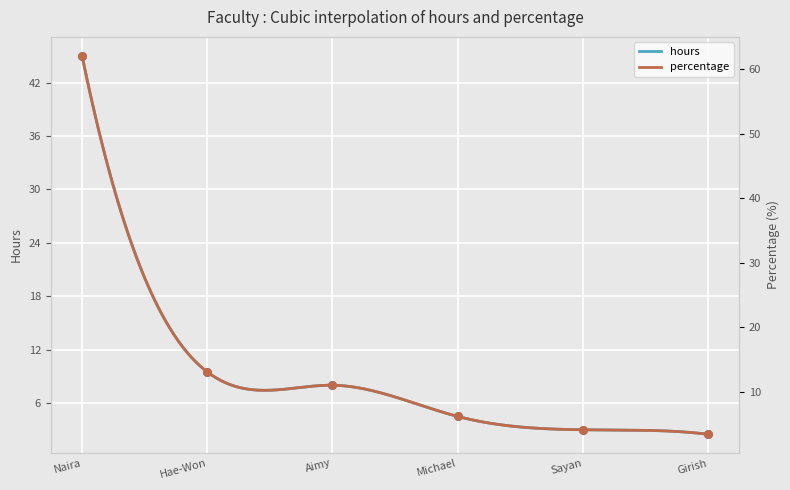

Which series reaches the maximum Y coordinate?

percentage